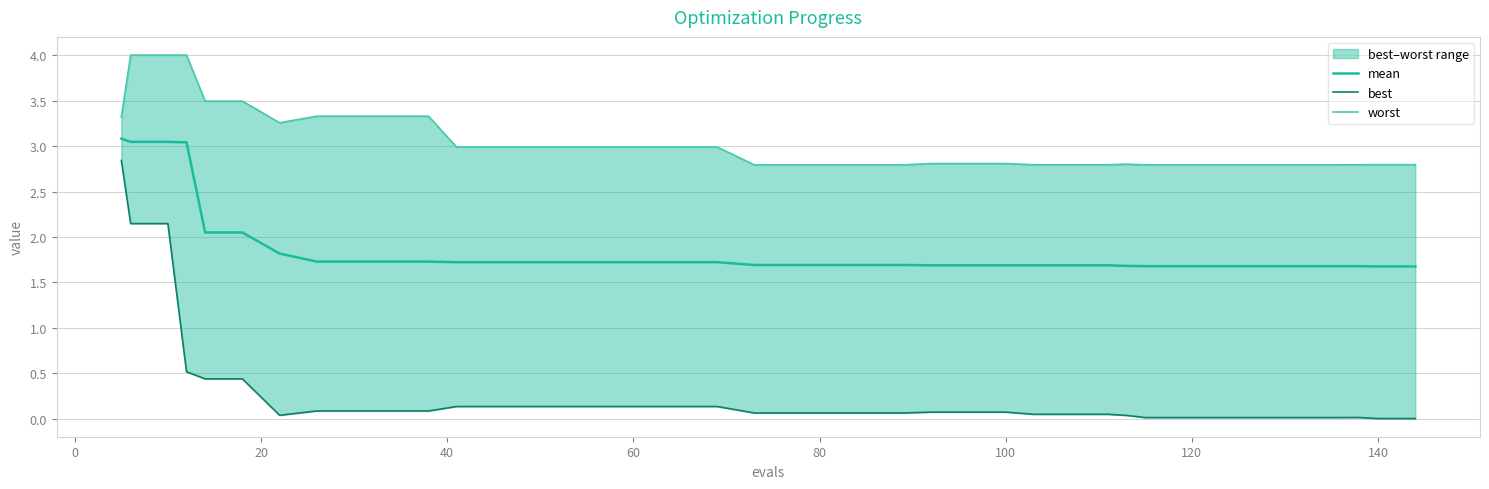

How many categories are shown in the chart?

40